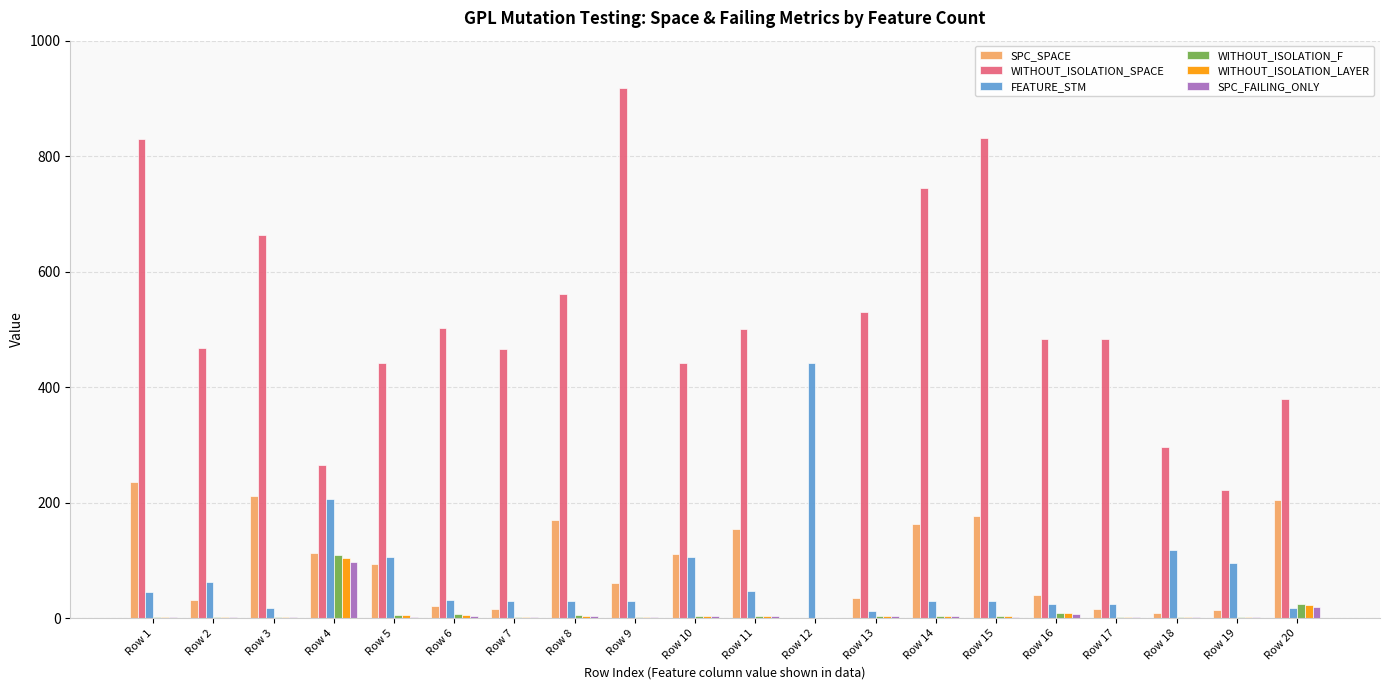

What are all the series names shown in the legend?

SPC_SPACE, WITHOUT_ISOLATION_SPACE, FEATURE_STM, WITHOUT_ISOLATION_F, WITHOUT_ISOLATION_LAYER, SPC_FAILING_ONLY